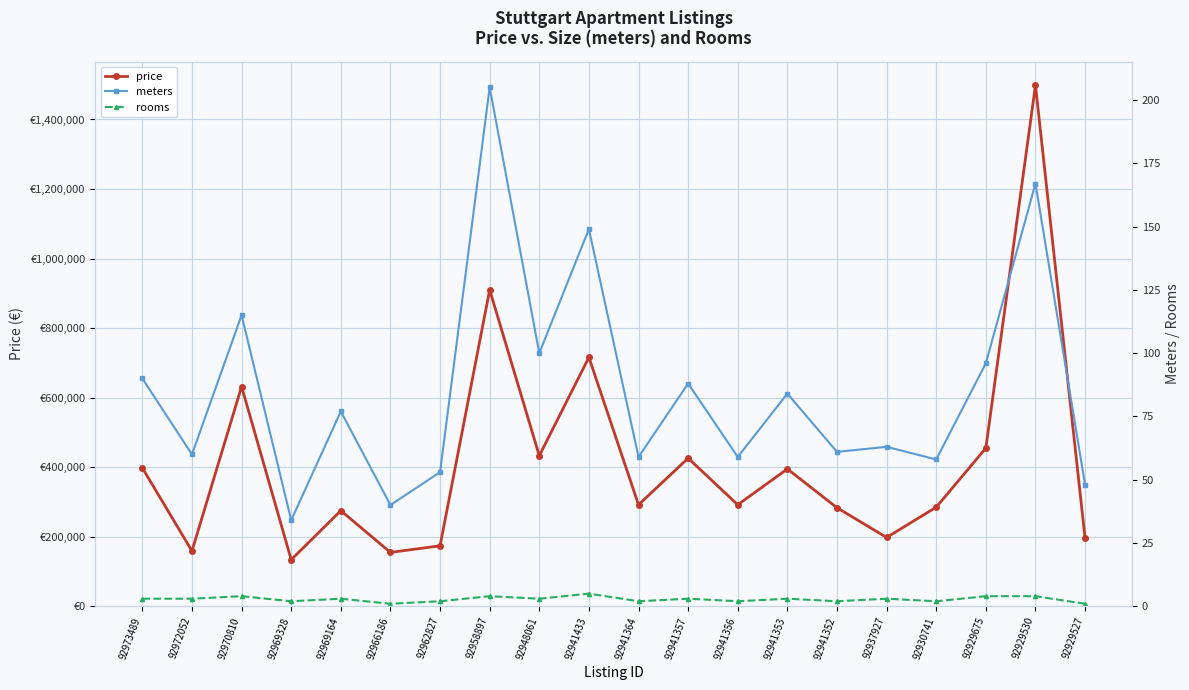

At which category is the sum across all series the highest?

92929530